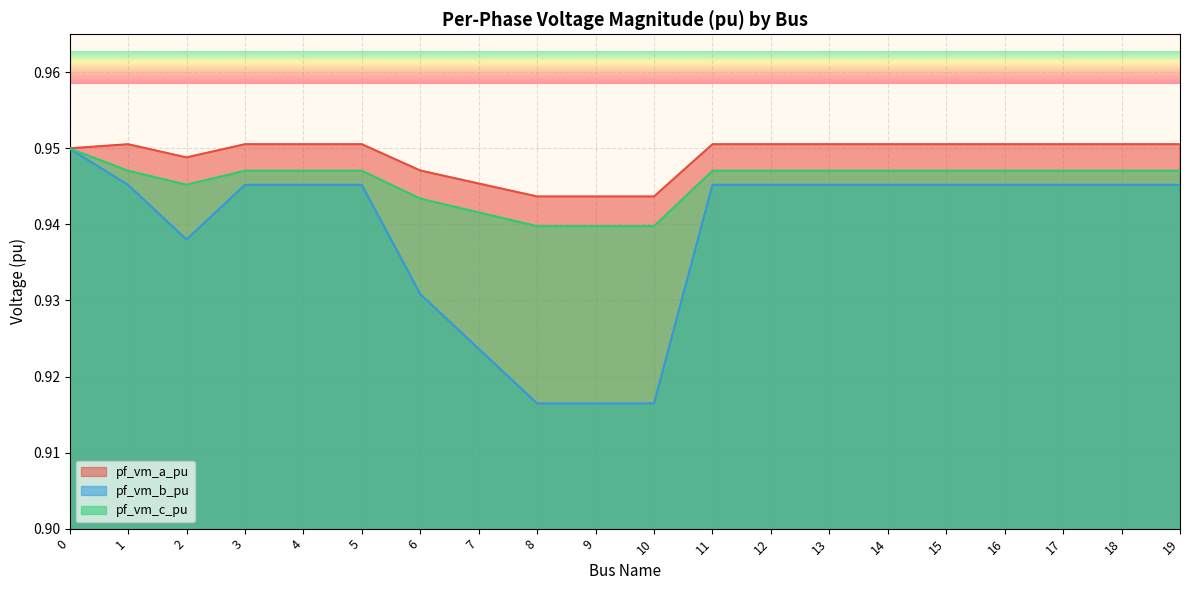

Reading left to right, what are all the values shown in this chart?

pf_vm_a_pu: 0=1.0	1=1.0	2=0.9	3=1.0	4=1.0	5=1.0	6=0.9	7=0.9	8=0.9	9=0.9	10=0.9	11=1.0	12=1.0	13=1.0	14=1.0	15=1.0	16=1.0	17=1.0	18=1.0	19=1.0
pf_vm_b_pu: 0=0.9	1=0.9	2=0.9	3=0.9	4=0.9	5=0.9	6=0.9	7=0.9	8=0.9	9=0.9	10=0.9	11=0.9	12=0.9	13=0.9	14=0.9	15=0.9	16=0.9	17=0.9	18=0.9	19=0.9
pf_vm_c_pu: 0=0.9	1=0.9	2=0.9	3=0.9	4=0.9	5=0.9	6=0.9	7=0.9	8=0.9	9=0.9	10=0.9	11=0.9	12=0.9	13=0.9	14=0.9	15=0.9	16=0.9	17=0.9	18=0.9	19=0.9